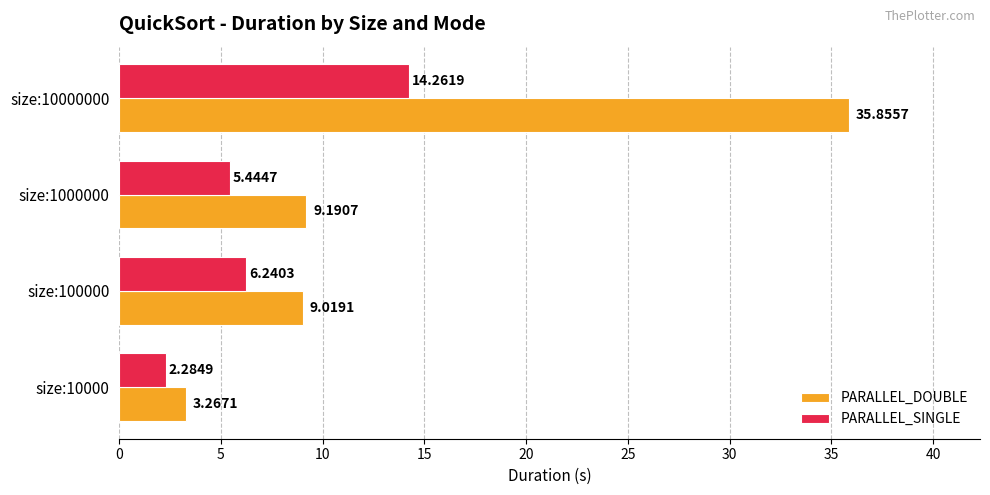

Rank the series by their maximum value, from lowest to highest.

PARALLEL_SINGLE, PARALLEL_DOUBLE